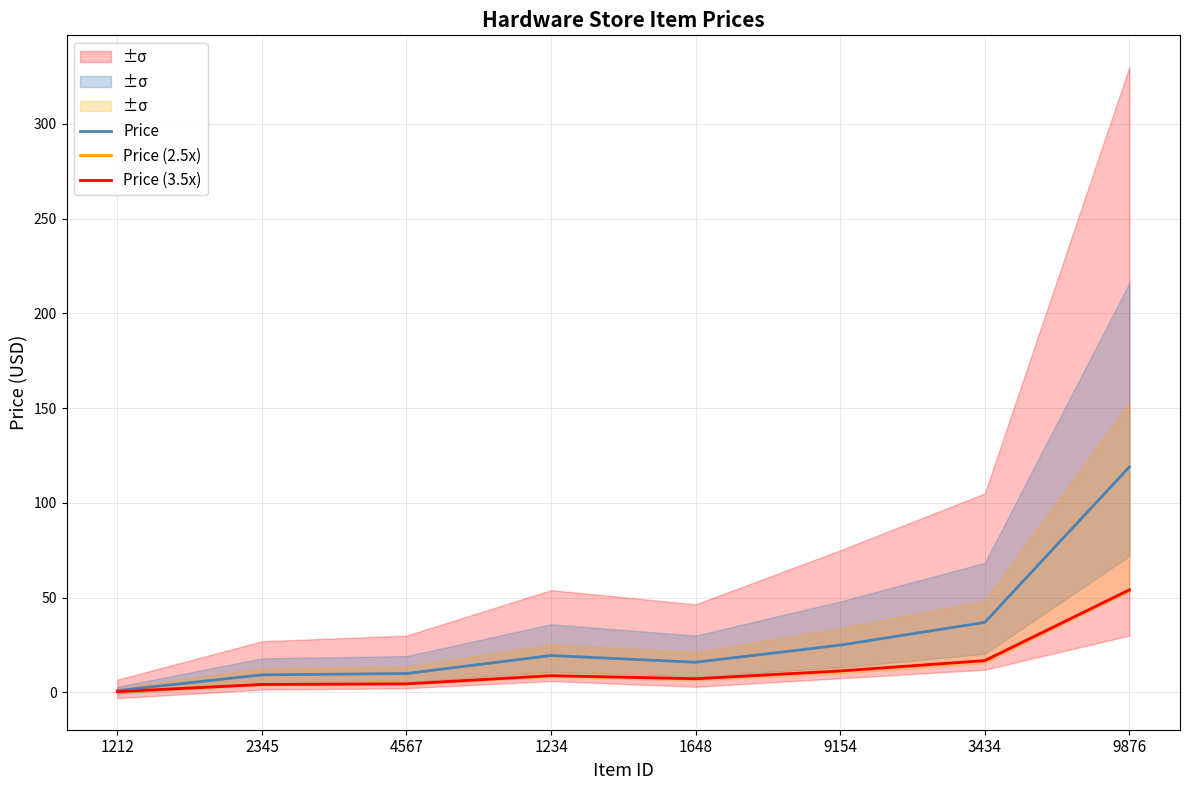

What is the label of the 5th point from the left?

1648